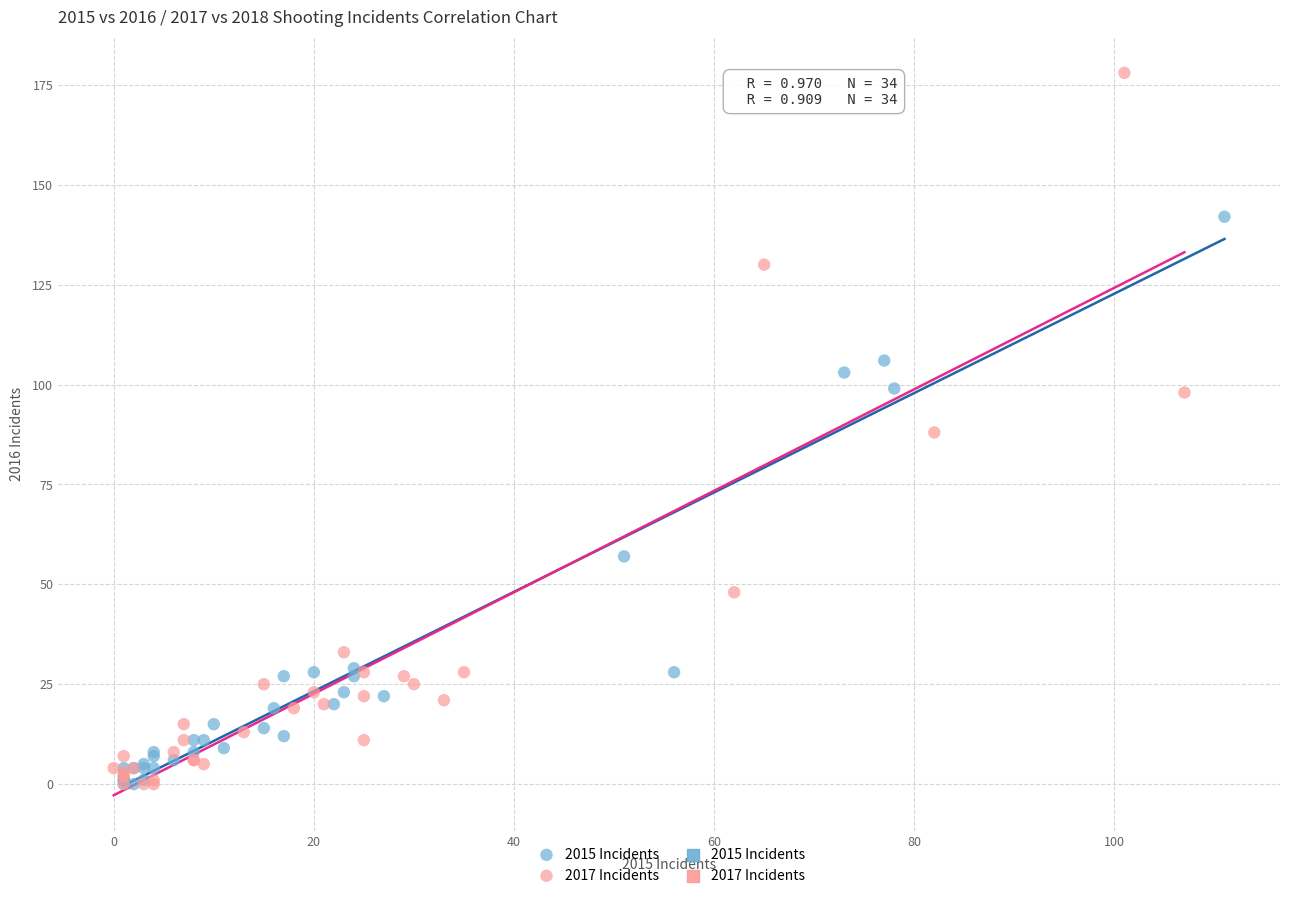

Which series reaches the maximum Y coordinate?

2017 Incidents